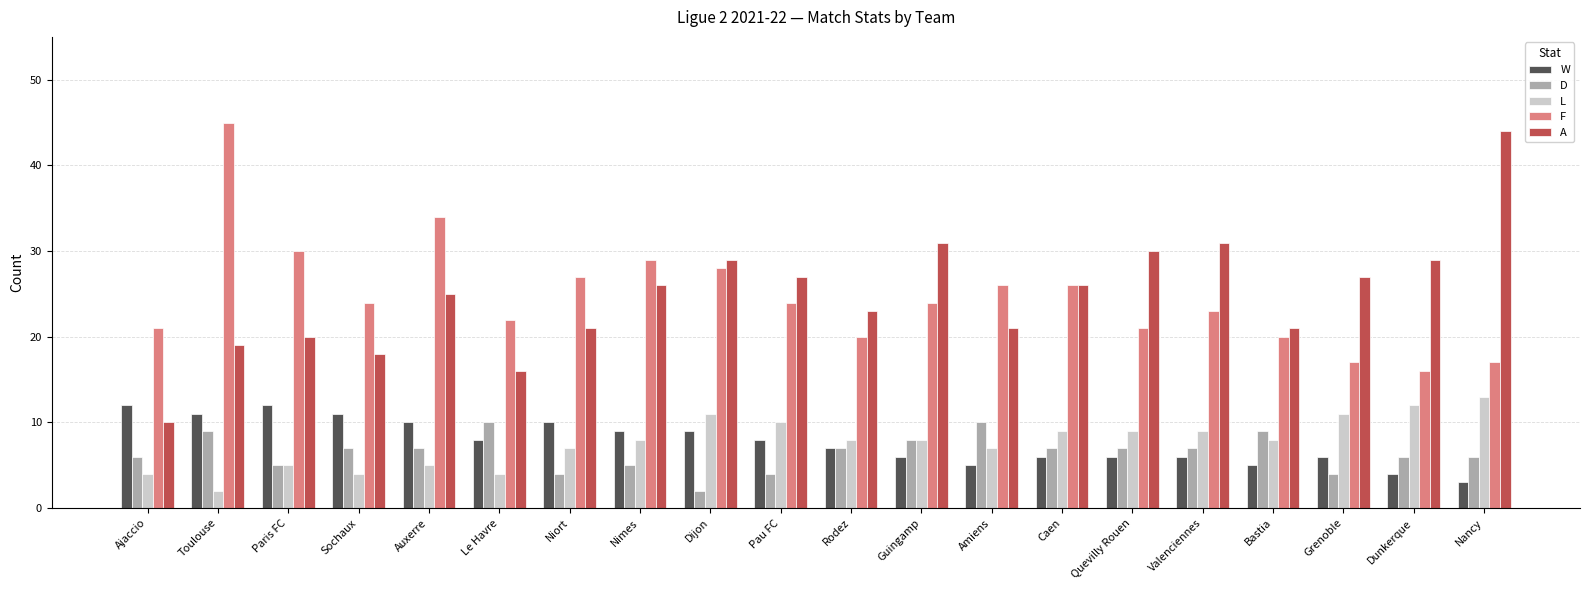

Read the A value at Niort.

21